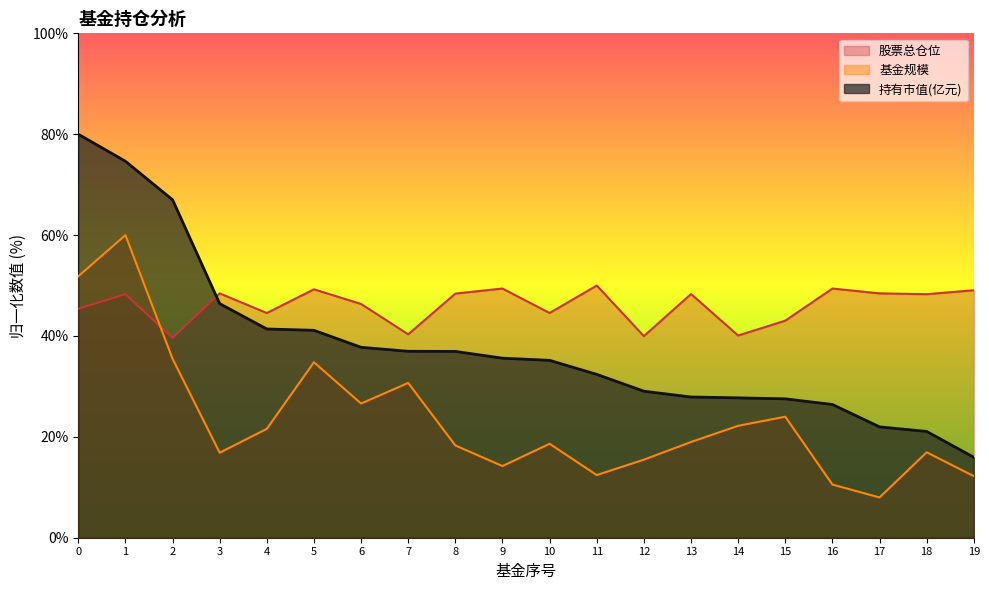

What is the value of the 基金规模 point at the 20th from the left?

12.2